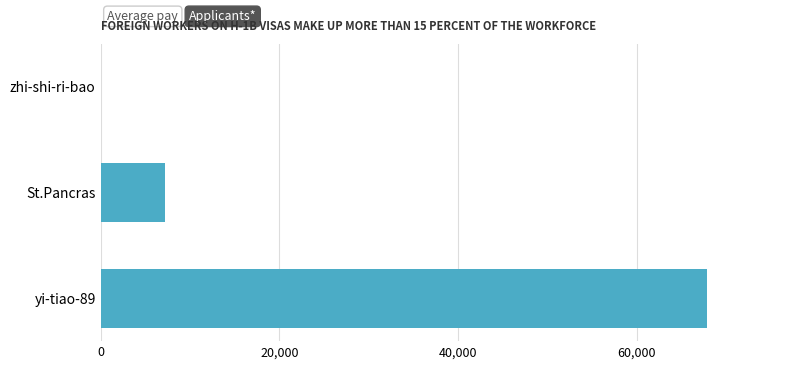

Where is the data nearest to the value 33977?

St.Pancras